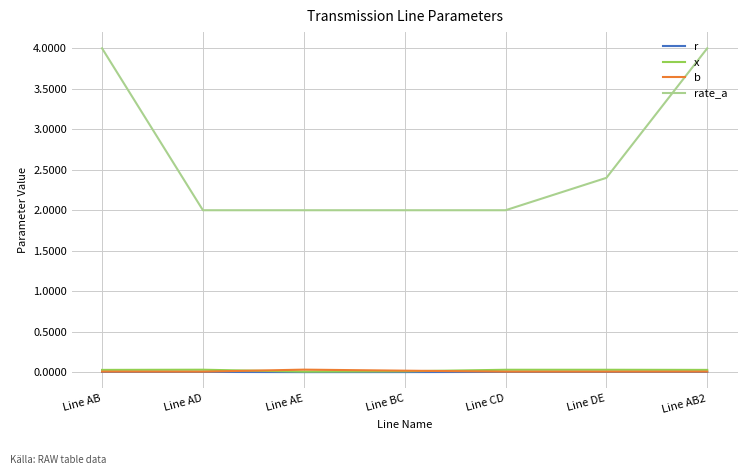

True or false: x and rate_a cross at least once.

False